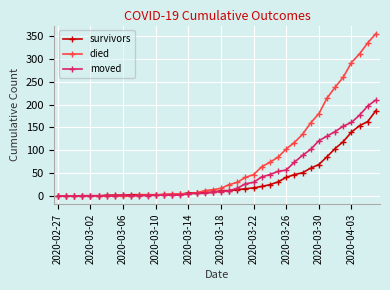

What is the difference between the second highest and second lowest values in the moved series?

197